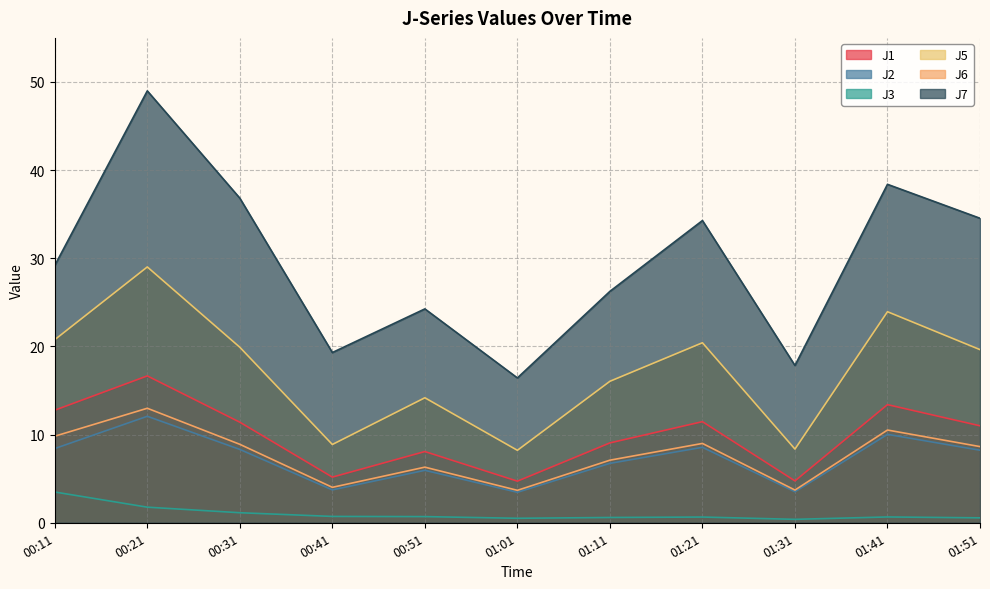

At which category is the sum across all series the highest?

00:21